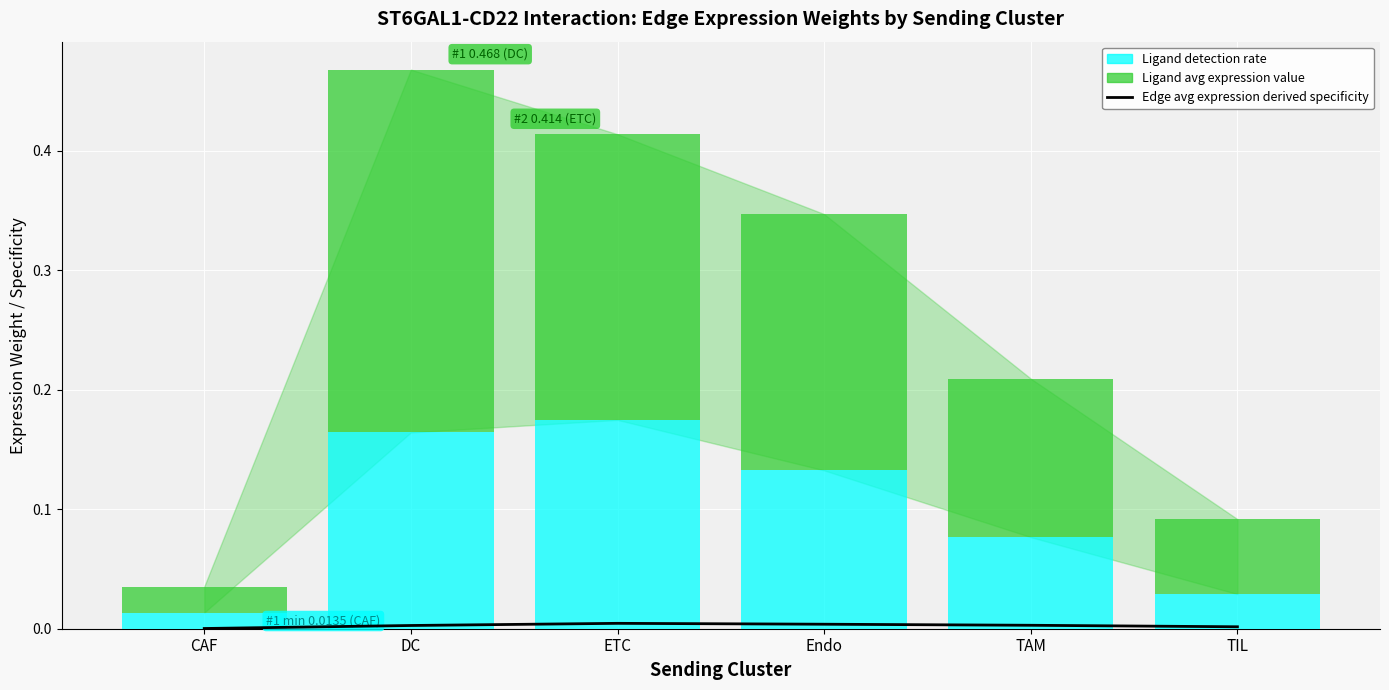

True or false: Ligand average expression value has a value of 0.3 at ETC.

False